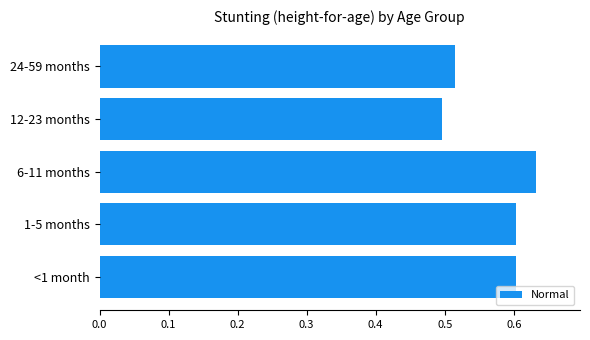

What is the sum of the values at 12-23 months and 1-5 months?

1.1